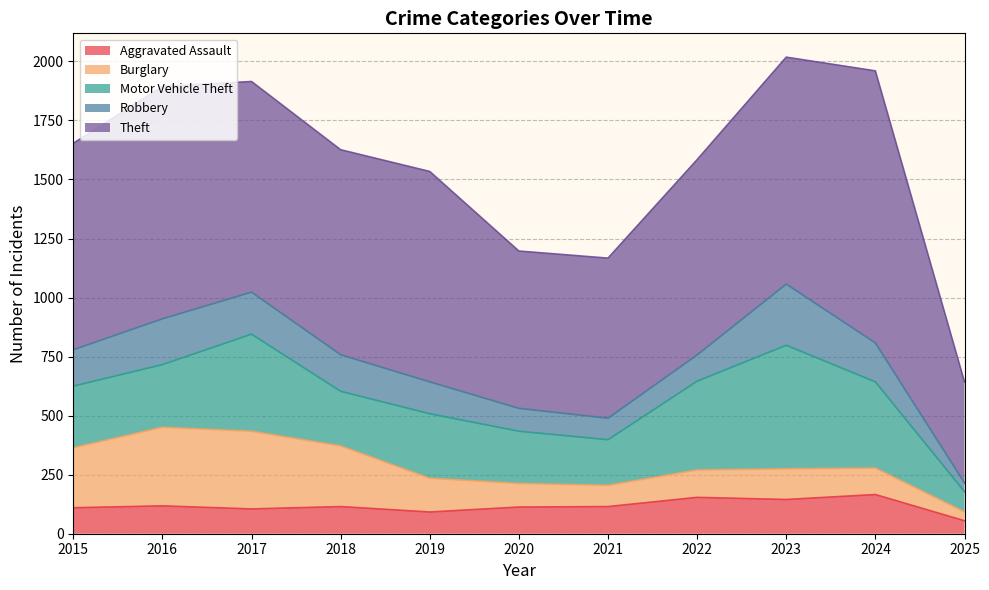

What is the difference between the Burglary values at 2024 and 2017?

217